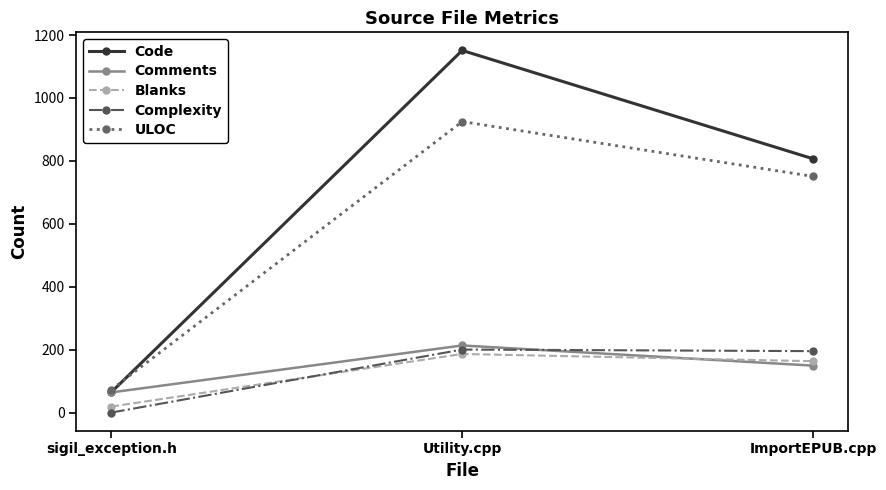

How many Comments values are between 65 and 214?

3